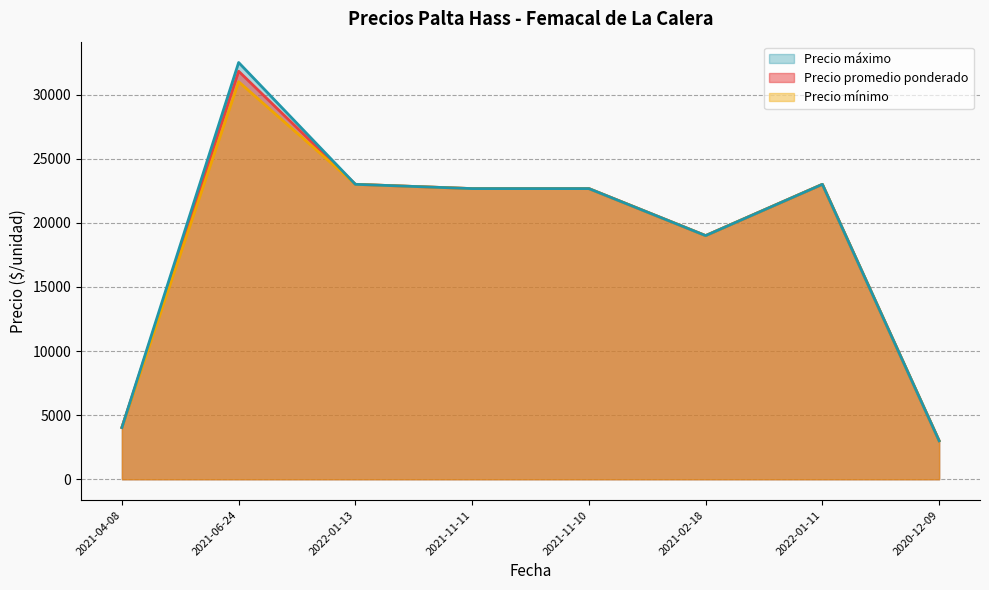

What is the average value of the Precio promedio ponderado series?

18034